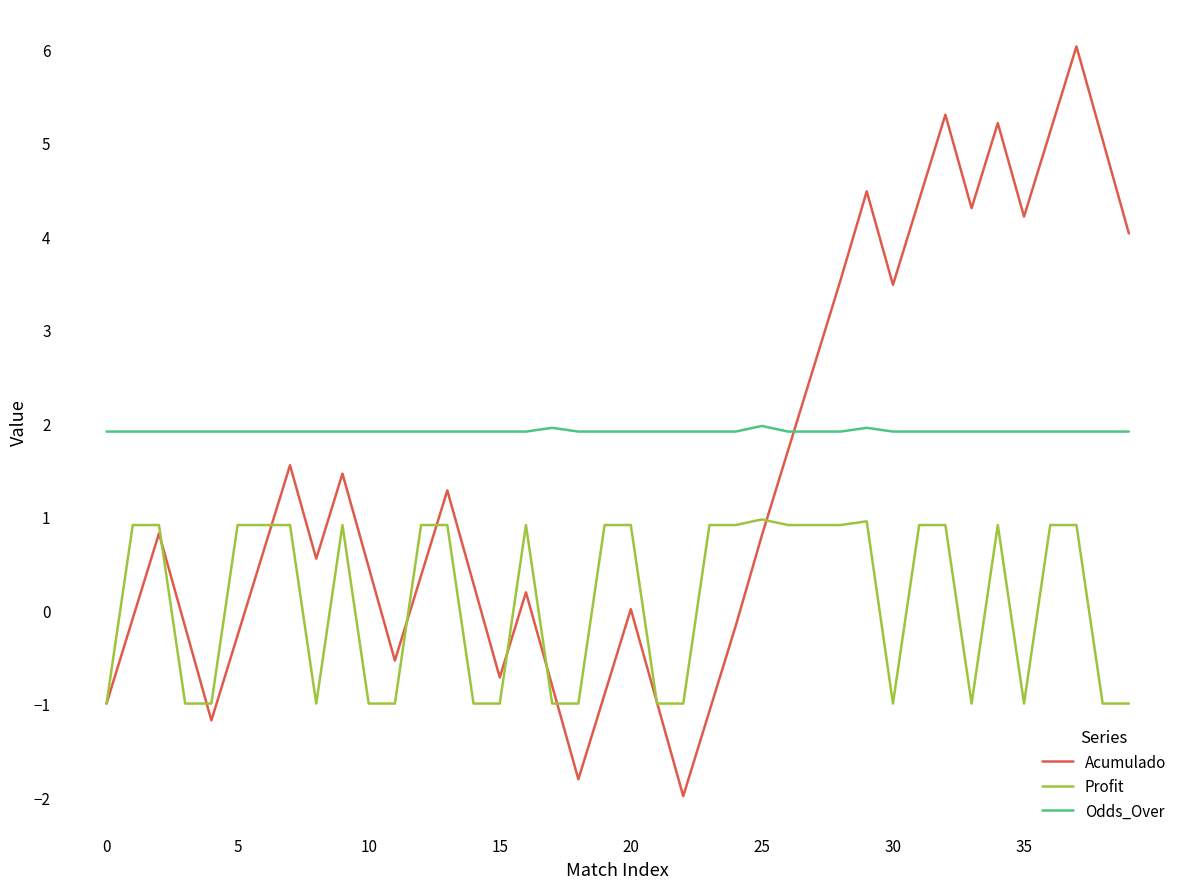

Is this an area chart (filled region under the line)?

No